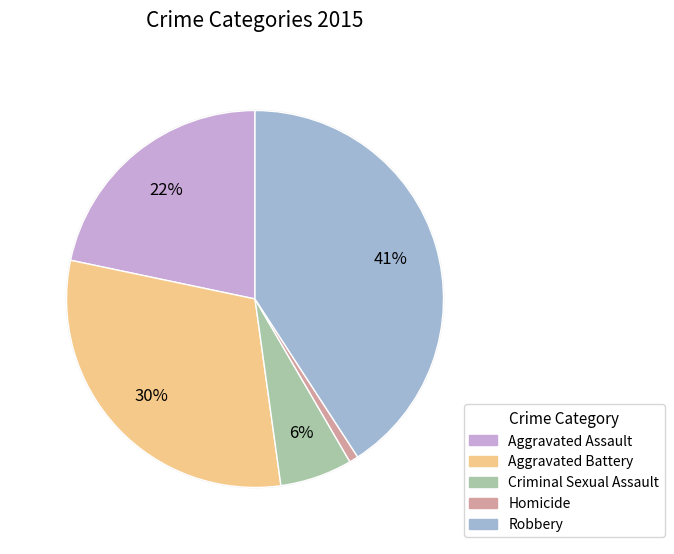

What percentage is the Robbery slice, to the nearest percent?

41%